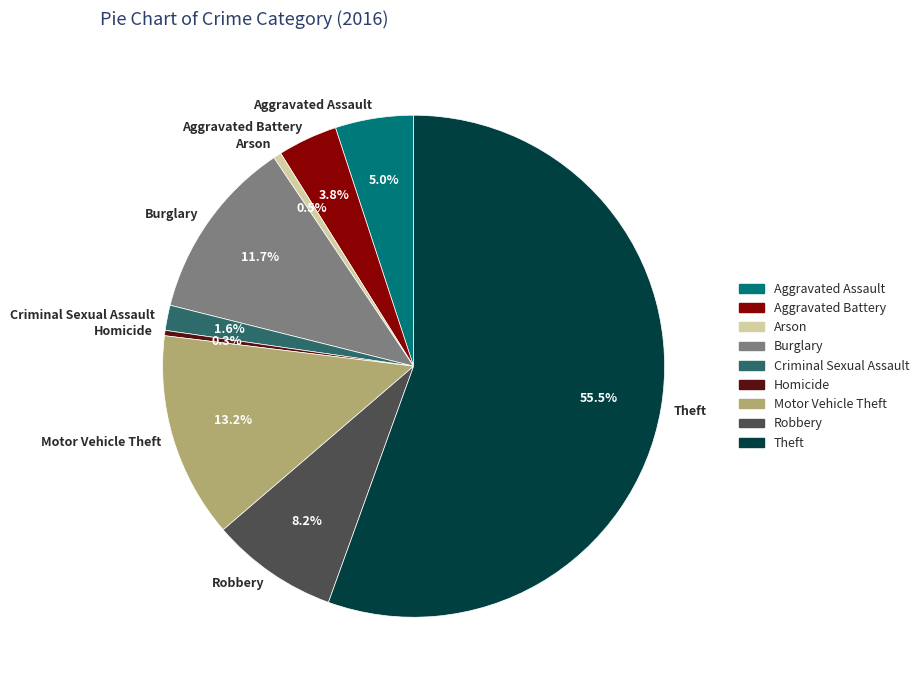

How many segments does this pie chart have?

9